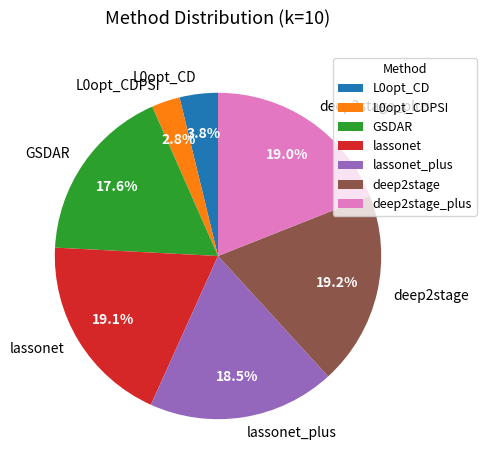

What is the smallest slice in the pie chart?

L0opt_CDPSI